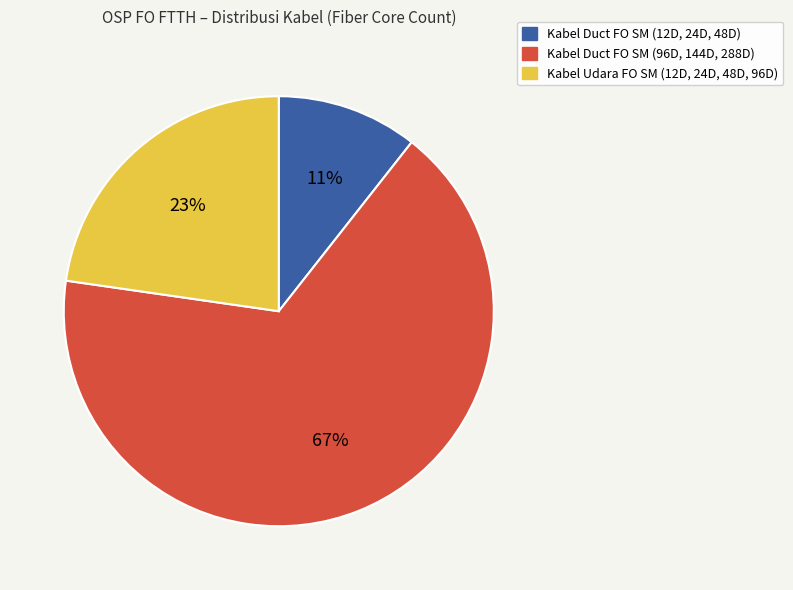

Does any single category account for the majority?

Yes